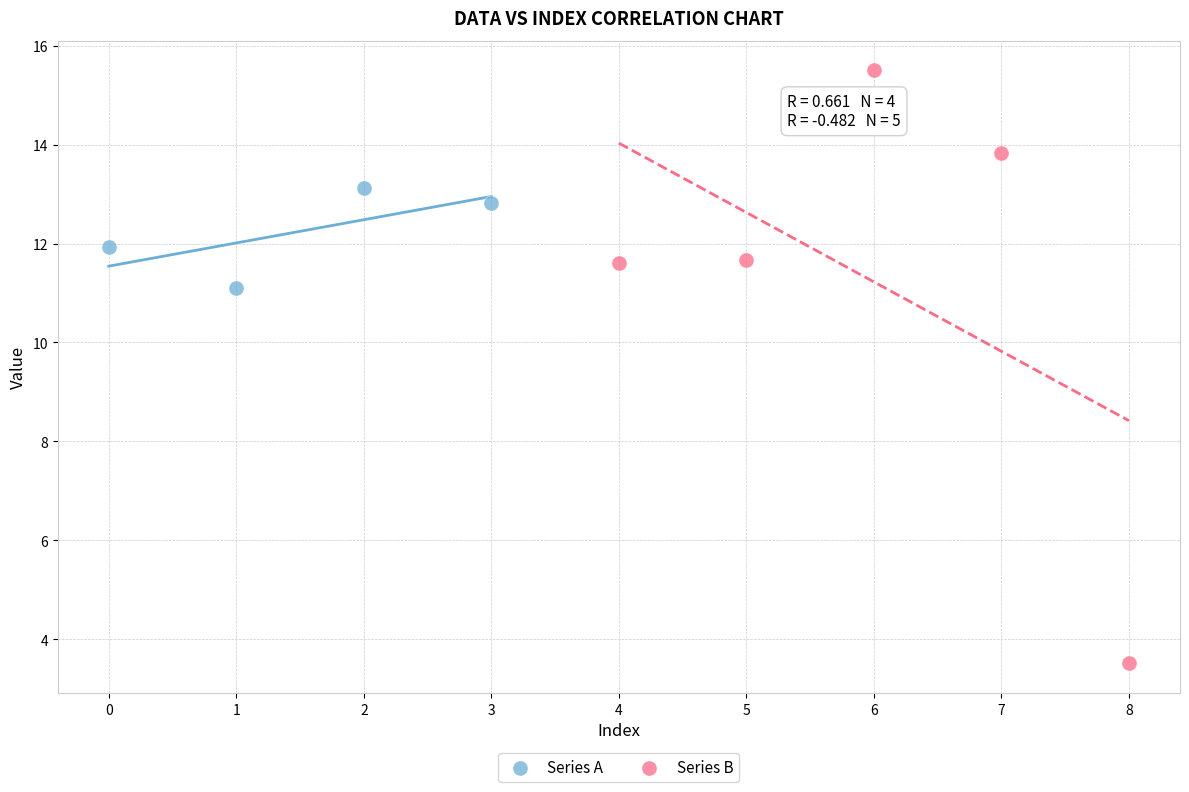

Which series reaches the maximum Y coordinate?

Series B